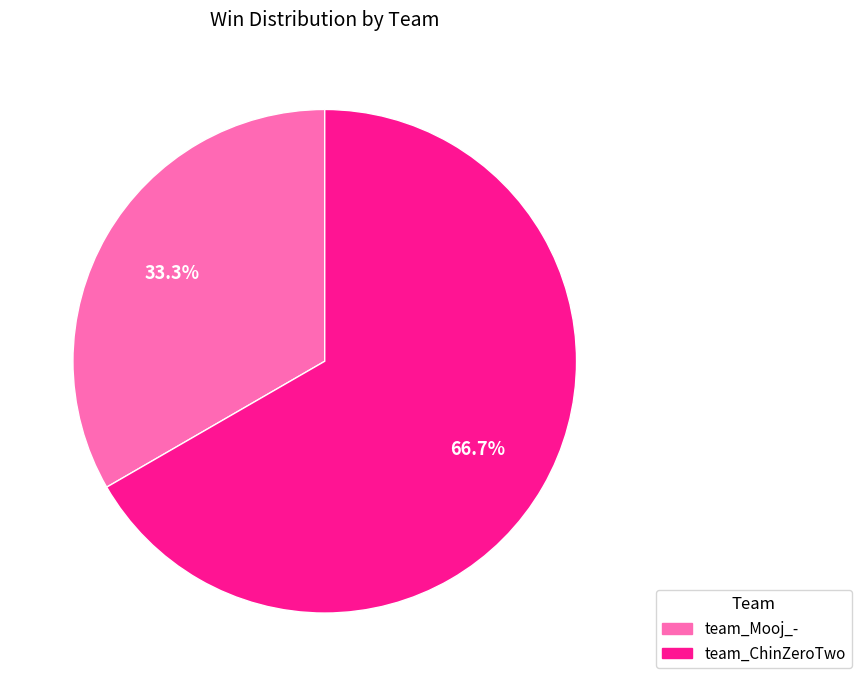

Which slice represents more than half of the pie?

team_ChinZeroTwo